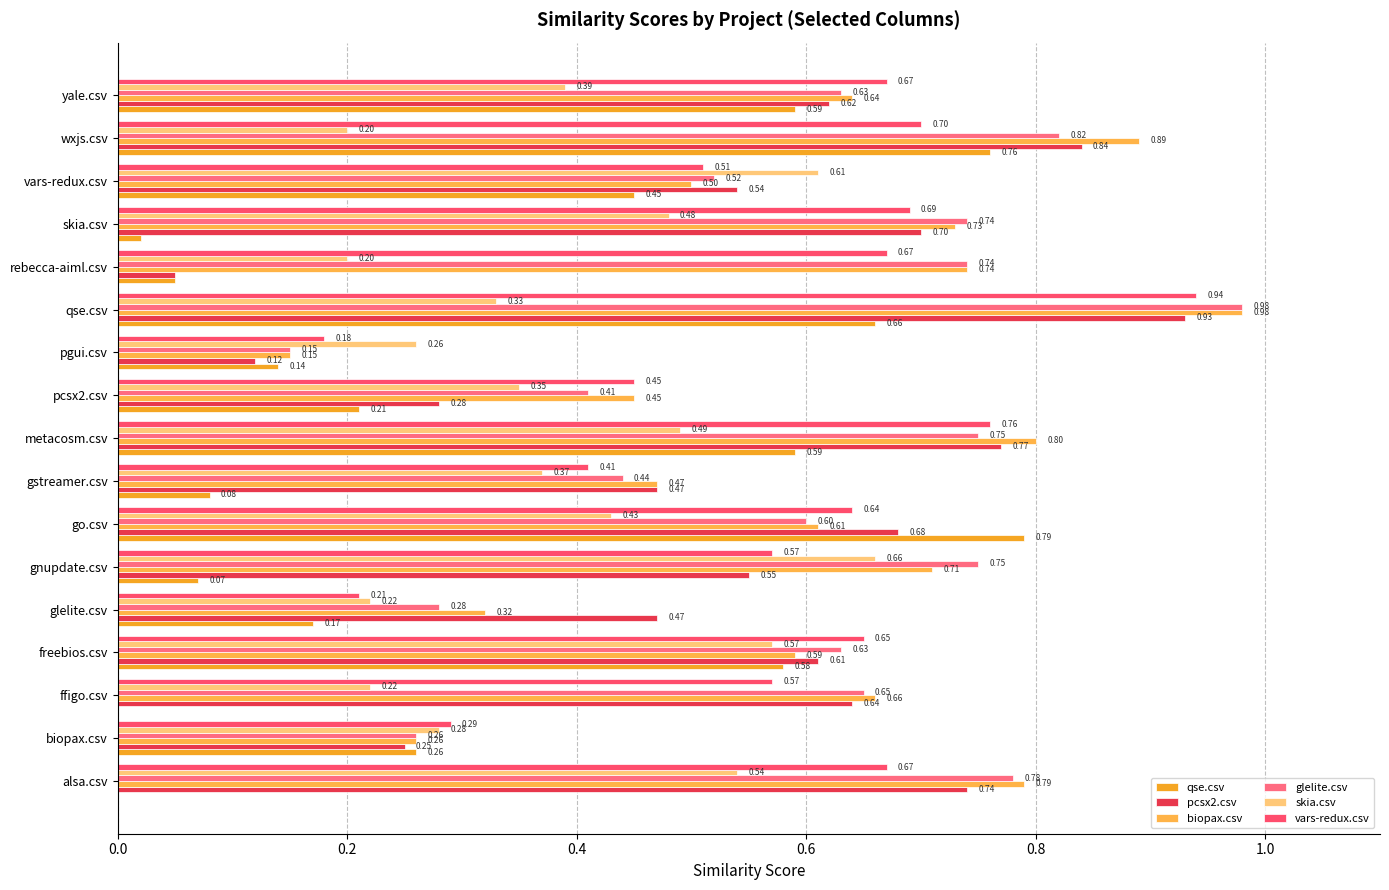

Which series has the largest total across all categories?

biopax.csv